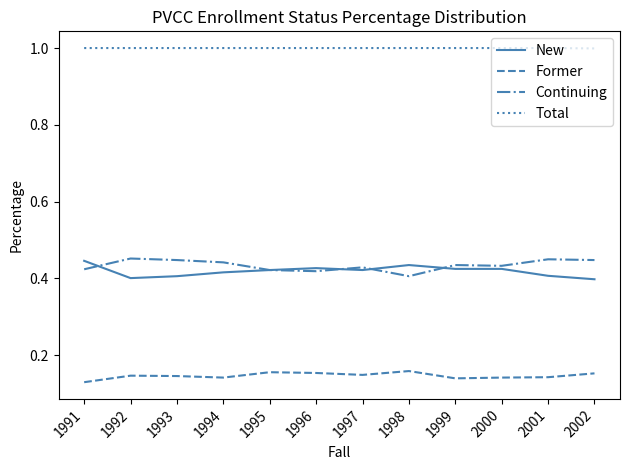

What is the spread (max minus min) of values at 1995?

0.8